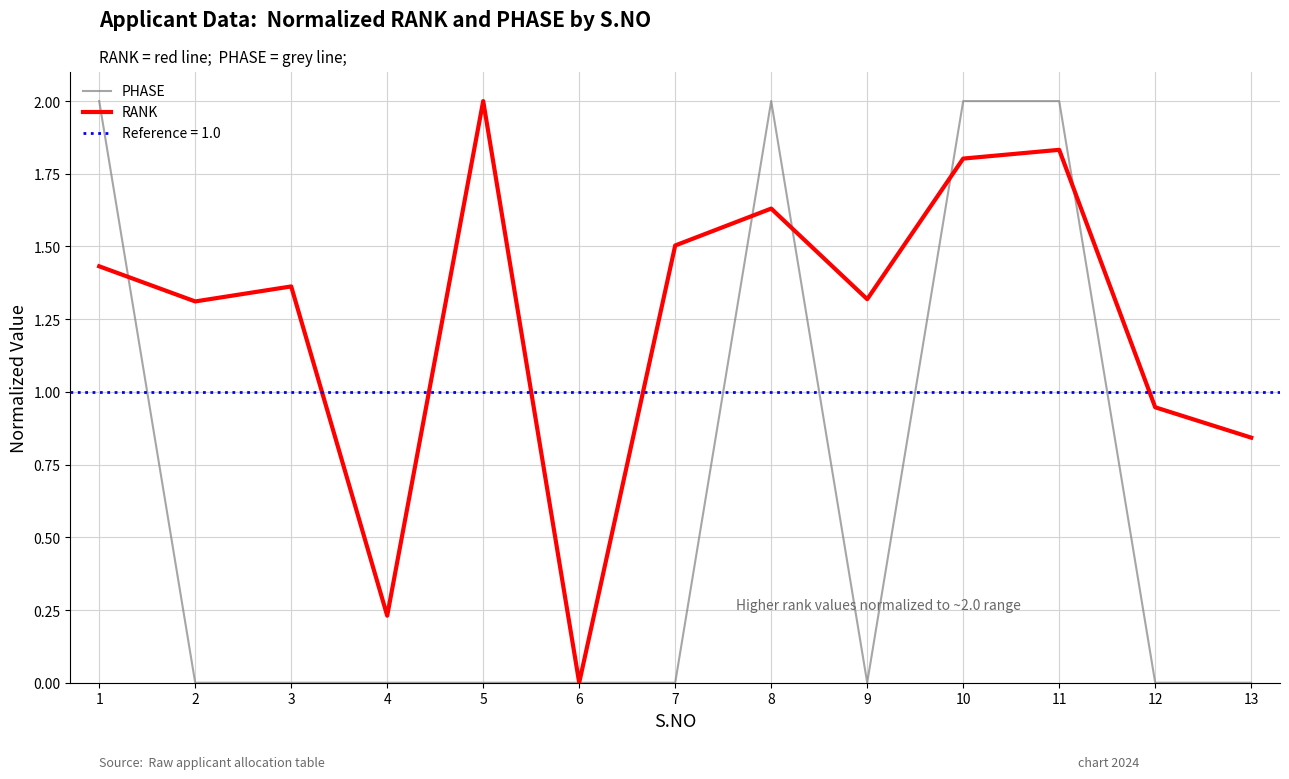

How many categories are shown in the chart?

13